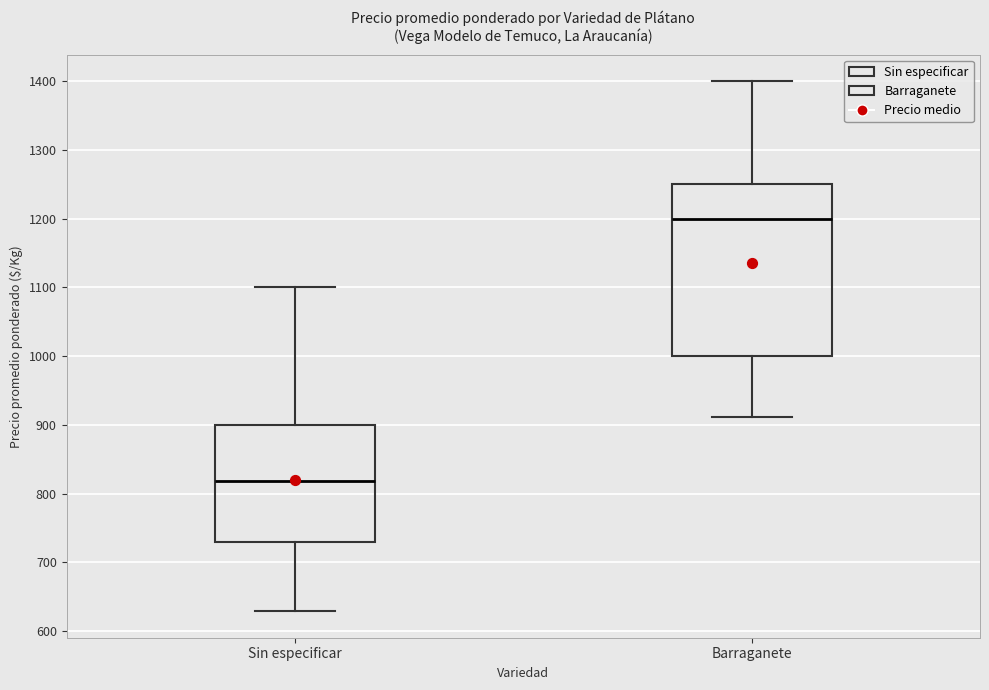

Comparing the boxes themselves (not the whiskers), which one is the tallest?

Barraganete